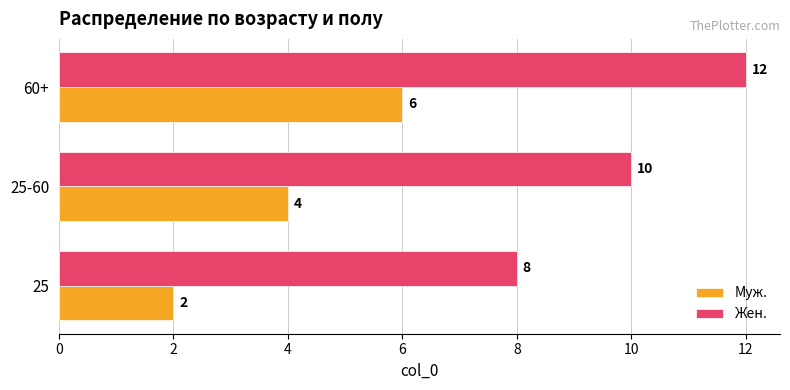

How many Жен. values are between 8 and 12?

3